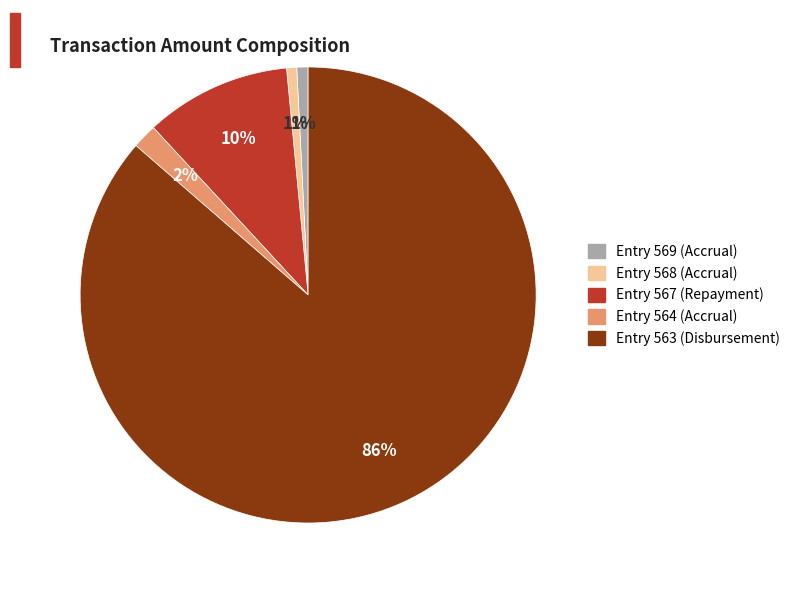

What is the largest slice in the pie chart?

Entry 563 (Disbursement)